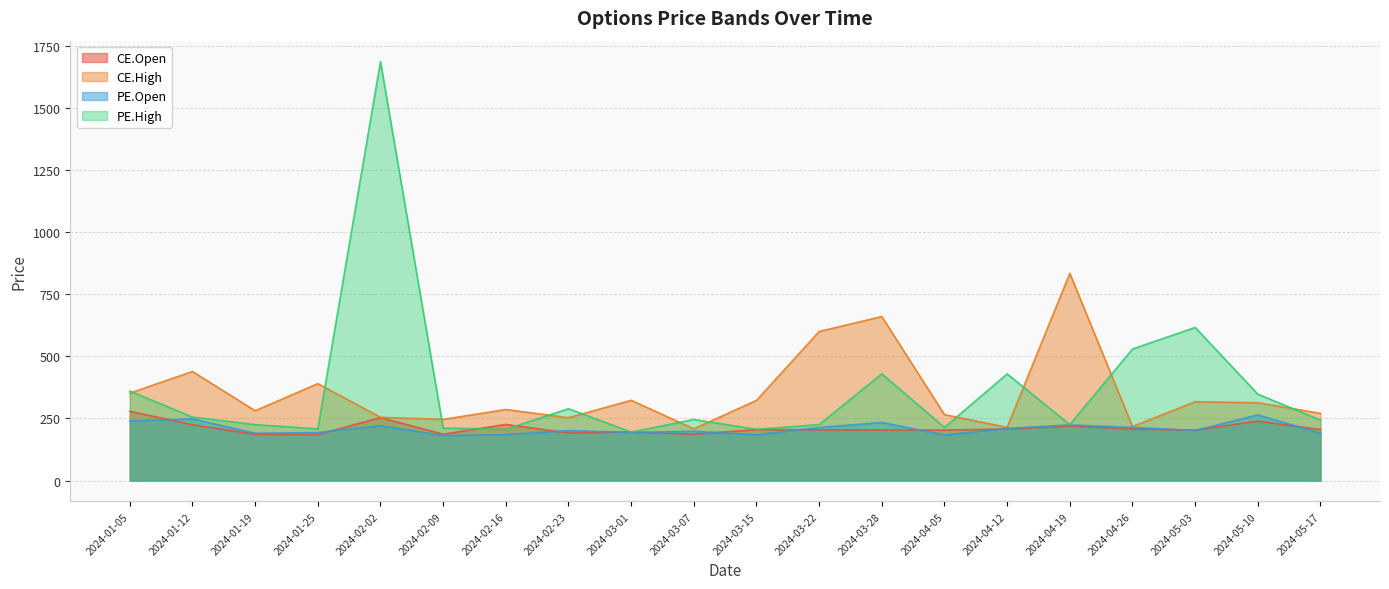

True or false: CE.Open and PE.High cross at least once.

True